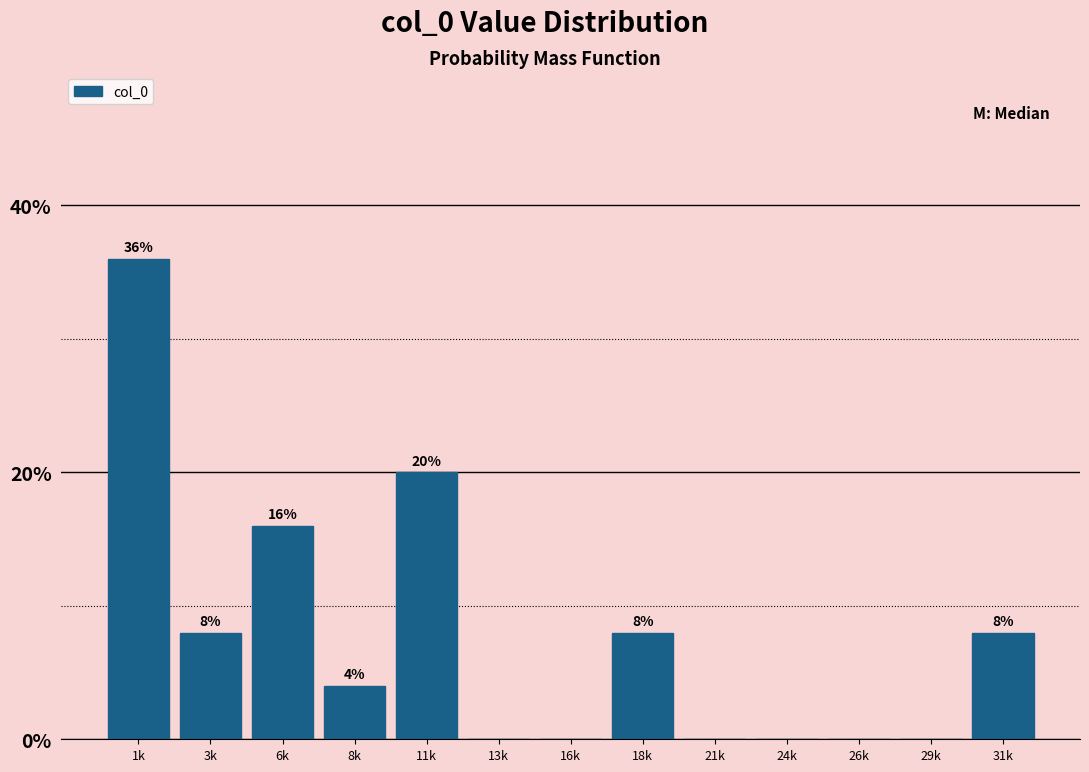

Reading left to right, extract all data points from this chart.

1k=36	3k=8	6k=16	8k=4	11k=20	13k=0	16k=0	18k=8	21k=0	24k=0	26k=0	29k=0	31k=8